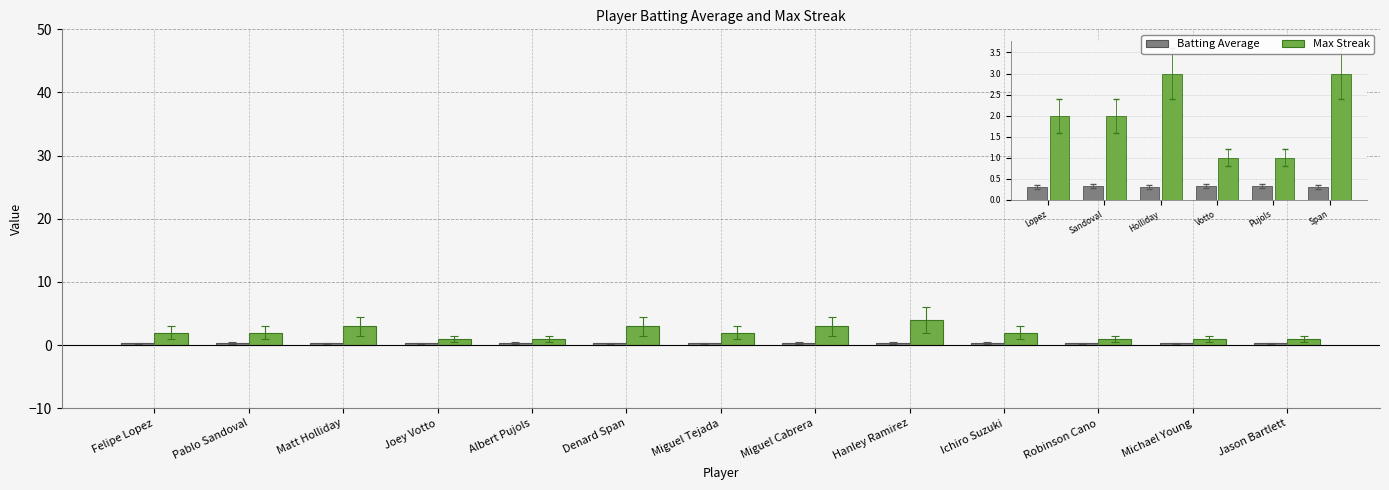

Which series has the largest range (max minus min)?

Max Streak